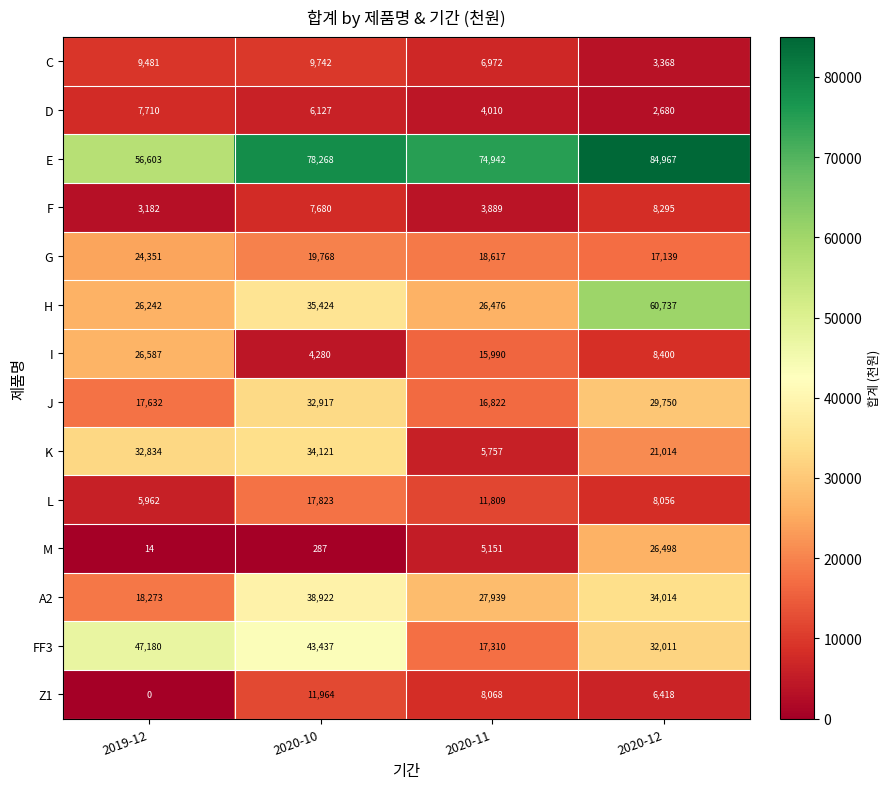

True or false: FF3 has a value of 47180 at 2019-12.

True